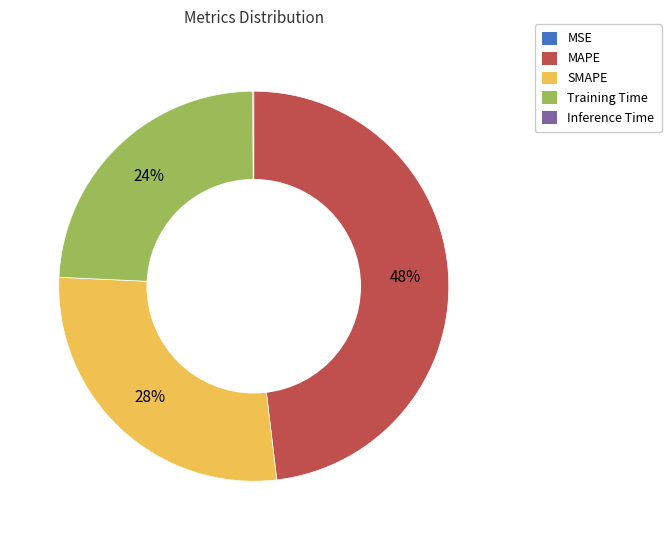

Between MAPE and SMAPE, which is larger?

MAPE